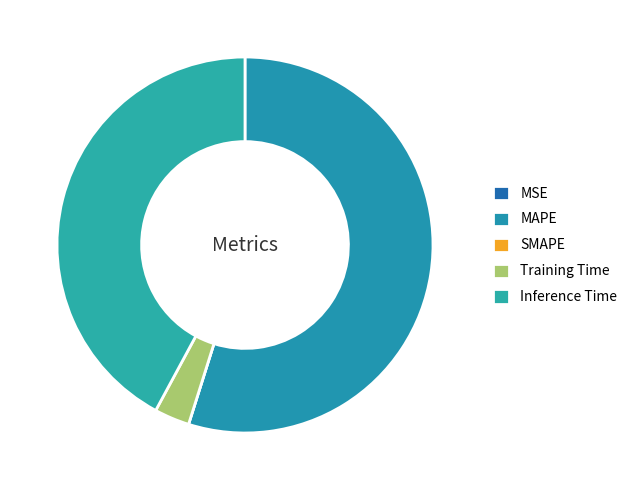

To the nearest percent, what is the difference between the largest and smallest slice percentages?

55%